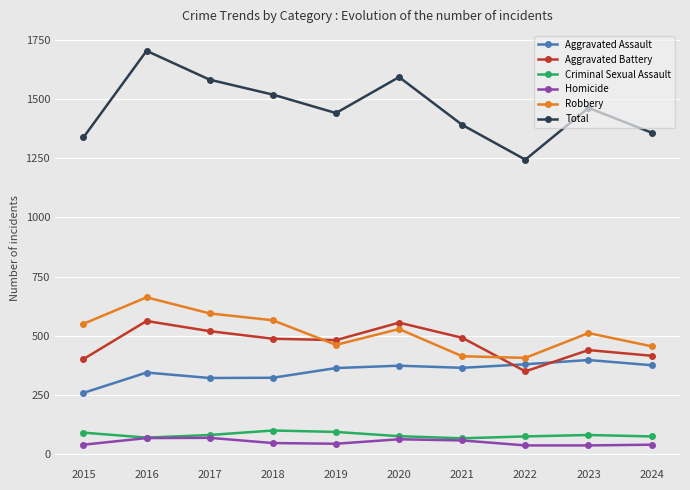

How many categories are shown in the chart?

10